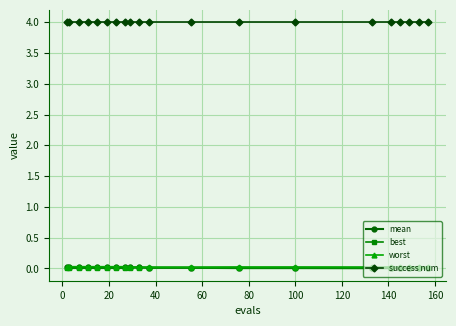

True or false: worst and success num intersect in this chart.

False